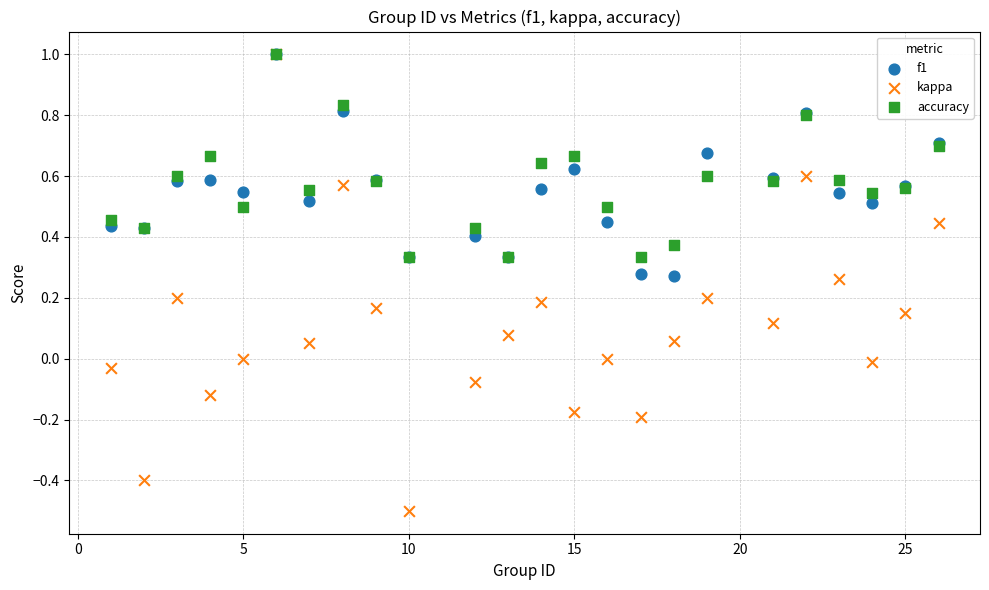

Which series has the largest Y range (max minus min)?

kappa